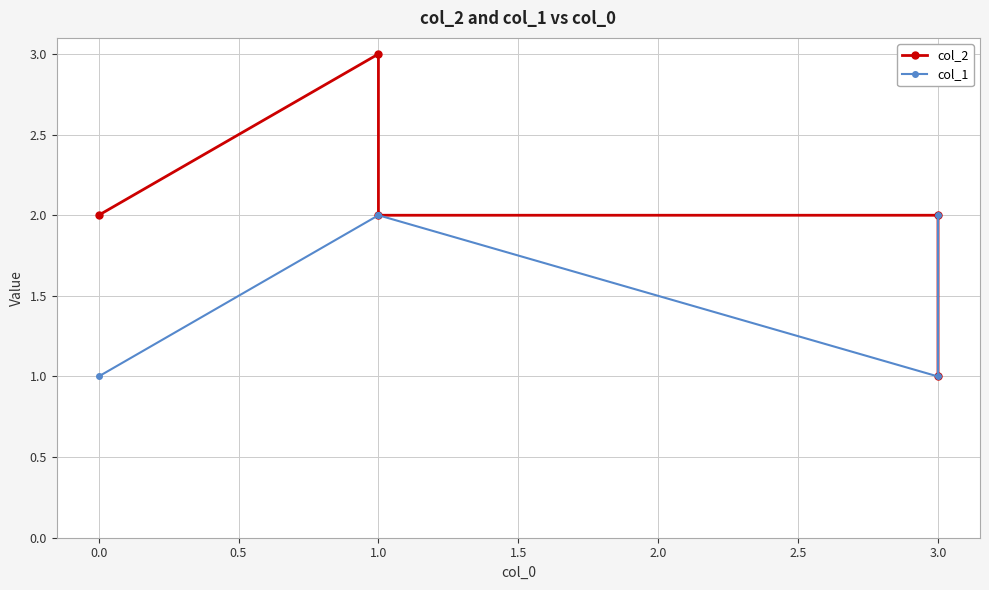

Reading left to right, what are all the values shown in this chart?

col_2: 2	3	2	2	1
col_1: 1	2	2	1	2